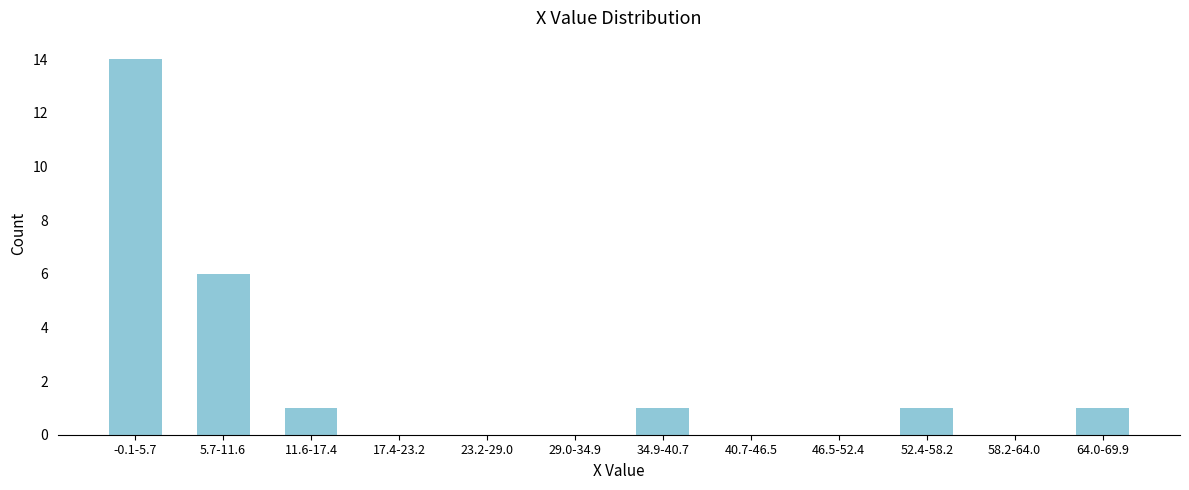

Reading right to left, list all the values displayed in this chart.

64.0-69.9=1	58.2-64.0=0	52.4-58.2=1	46.5-52.4=0	40.7-46.5=0	34.9-40.7=1	29.0-34.9=0	23.2-29.0=0	17.4-23.2=0	11.6-17.4=1	5.7-11.6=6	-0.1-5.7=14